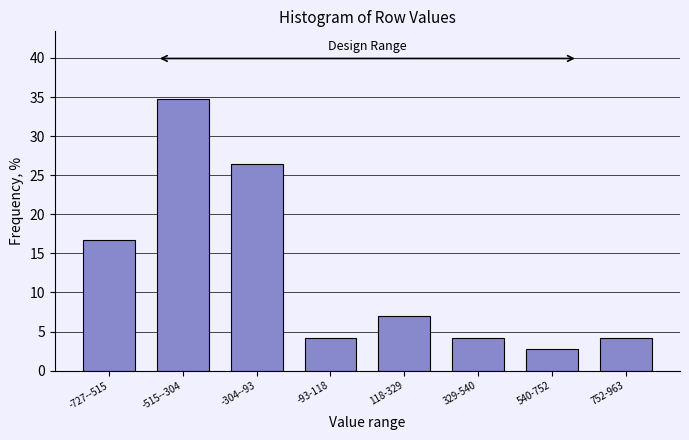

Reading left to right, list all the values displayed in this chart.

-727--515=16.7	-515--304=34.7	-304--93=26.4	-93-118=4.2	118-329=6.9	329-540=4.2	540-752=2.8	752-963=4.2